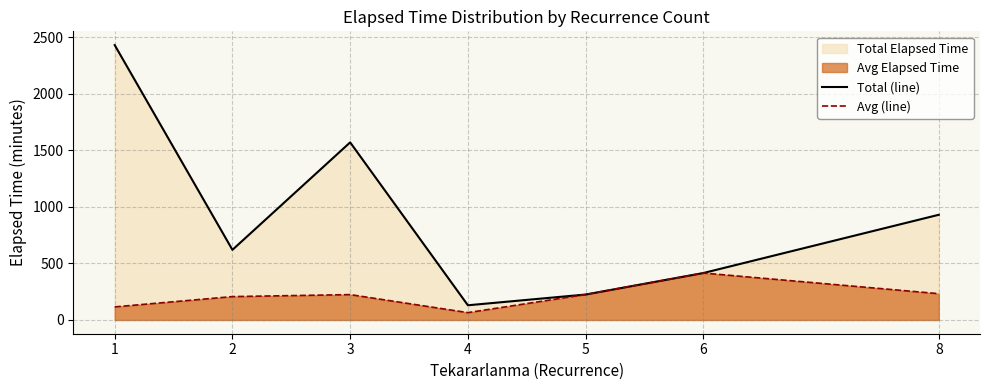

What is the average value of the Avg (line) series?

212.0